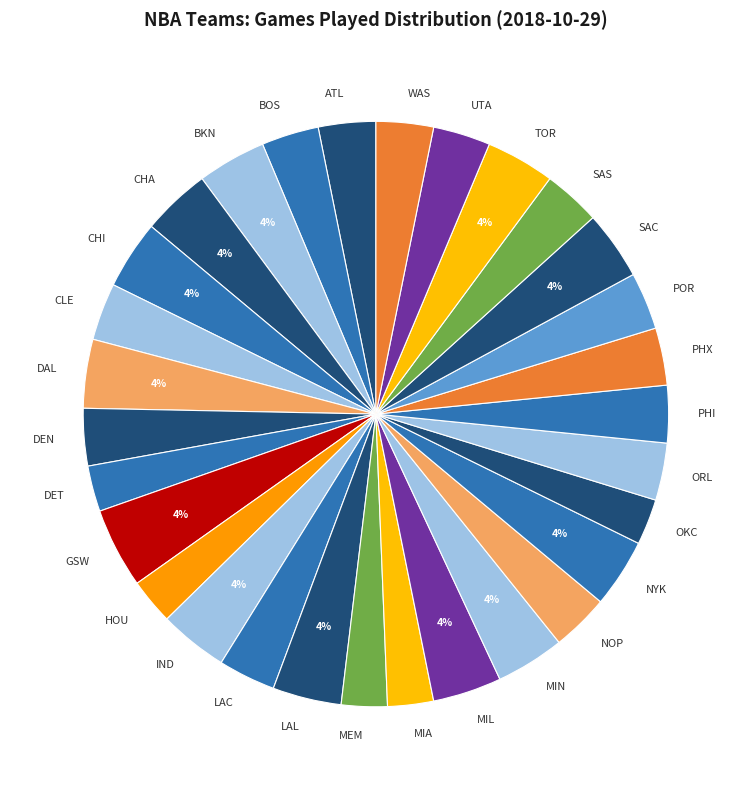

How many slices are in this pie chart?

30